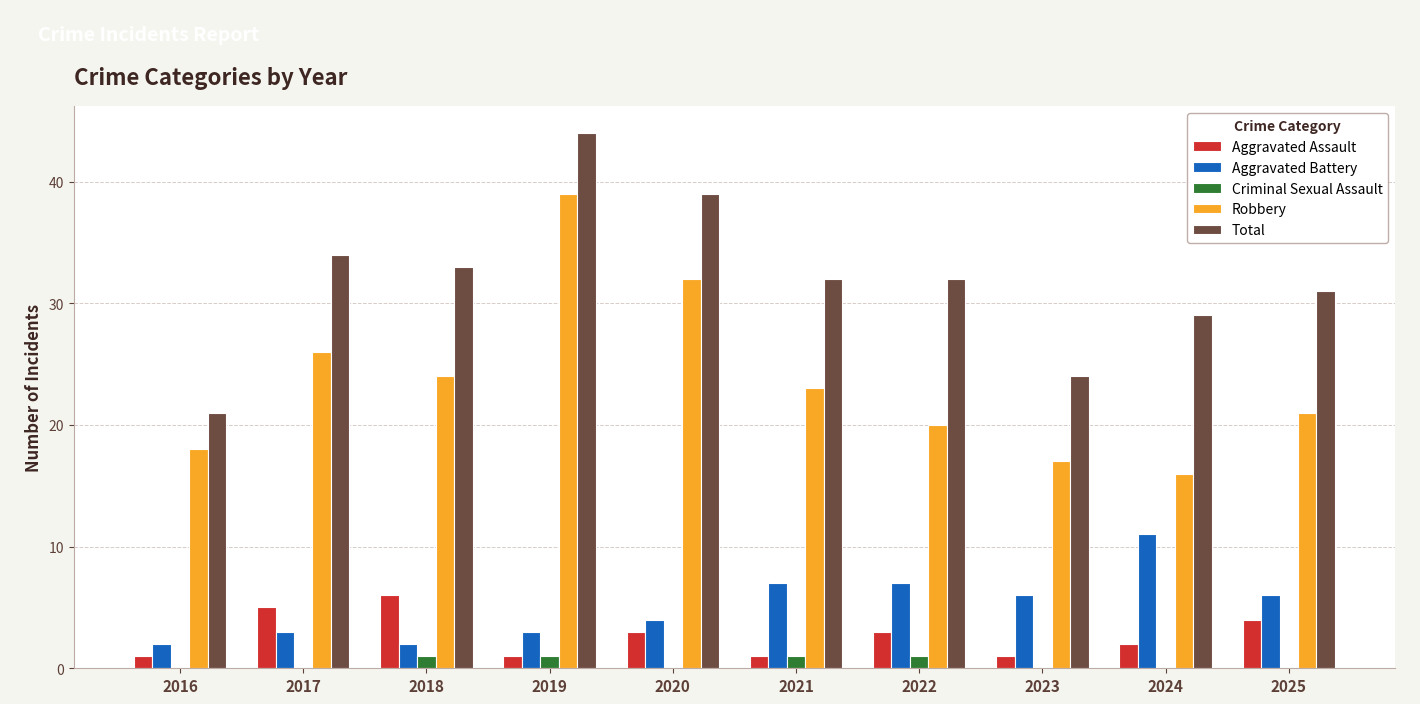

What is the highest value of the Aggravated Battery series?

11